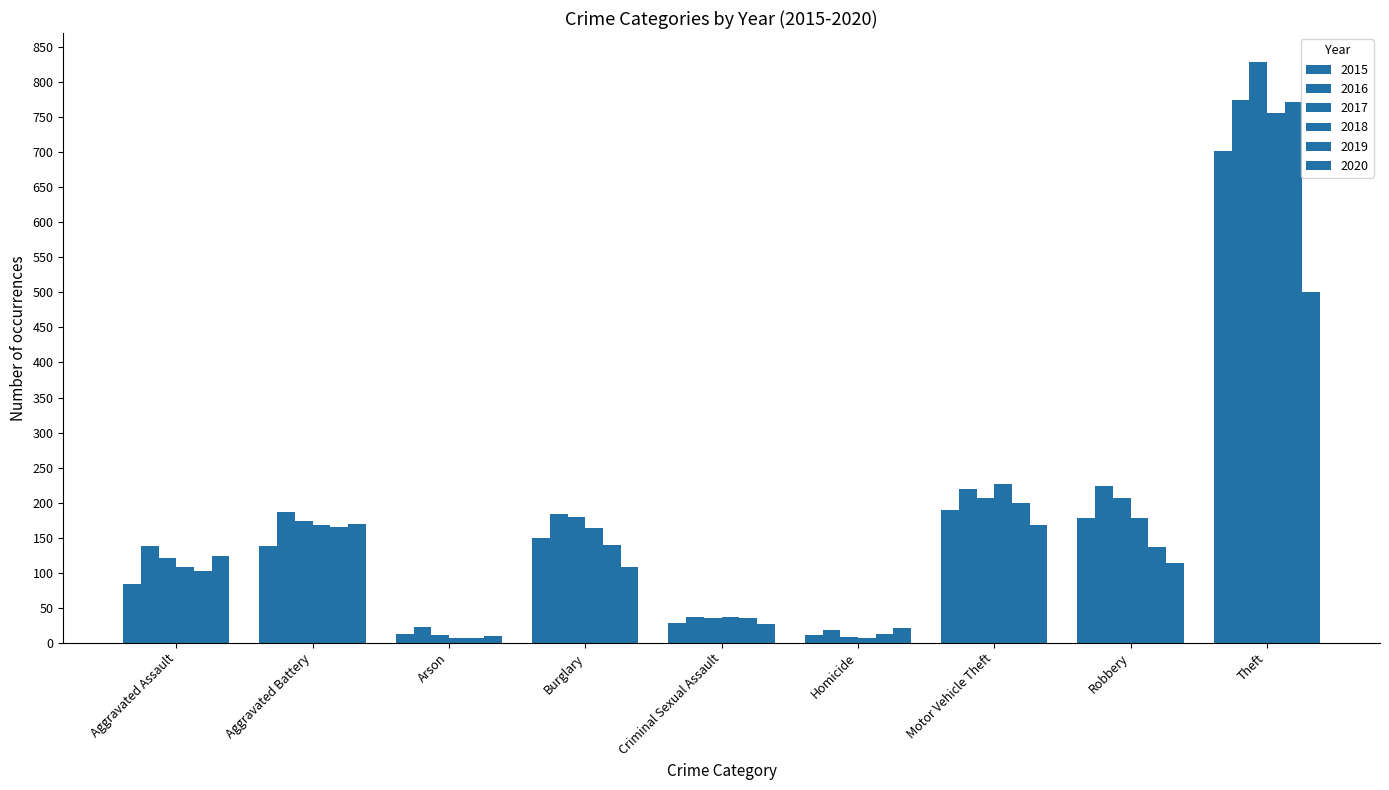

True or false: 2017 has a value of 206 at Robbery.

True